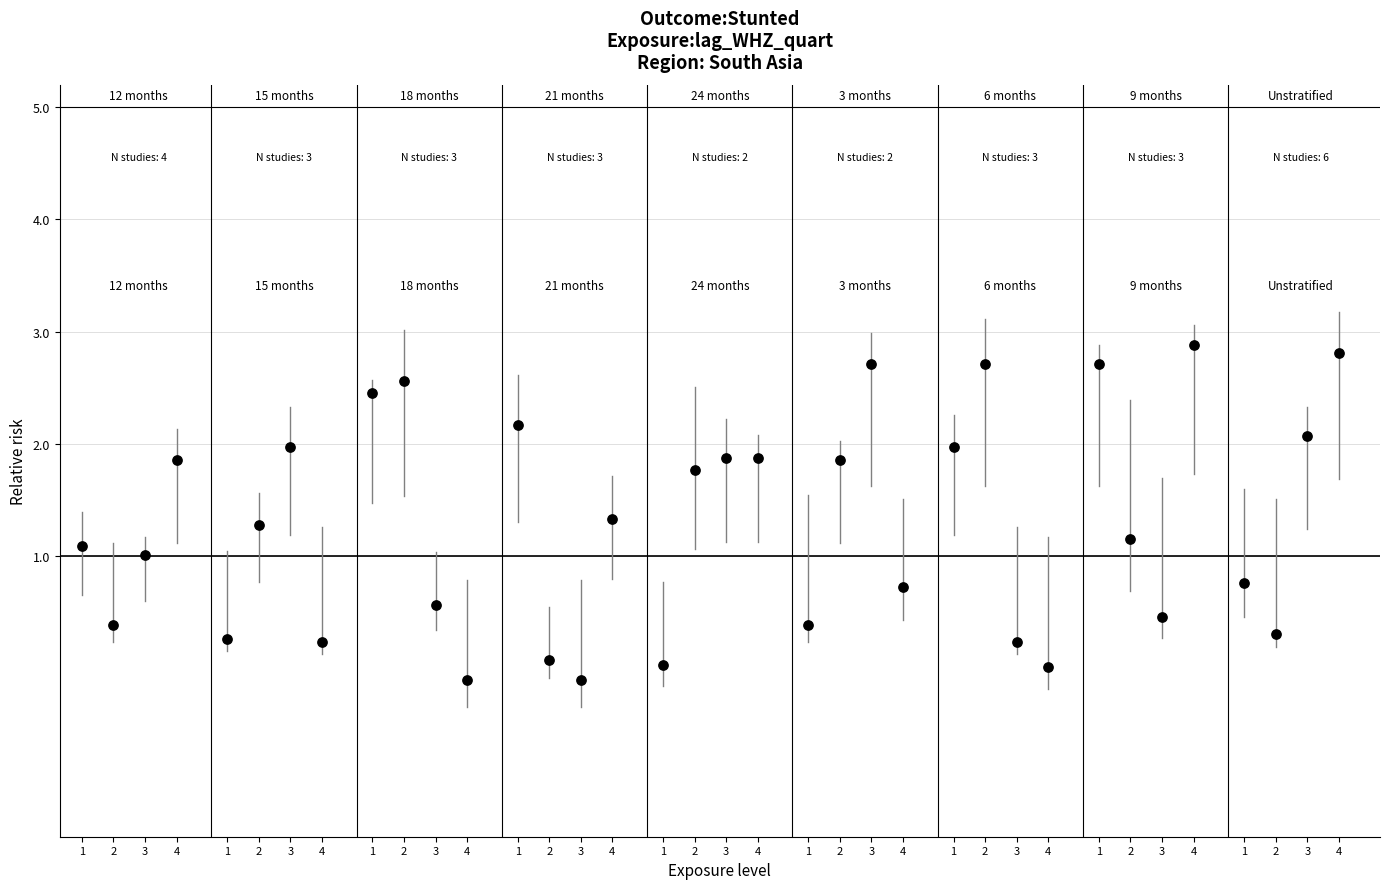

What is the range of Y values (max minus min)?

3.0